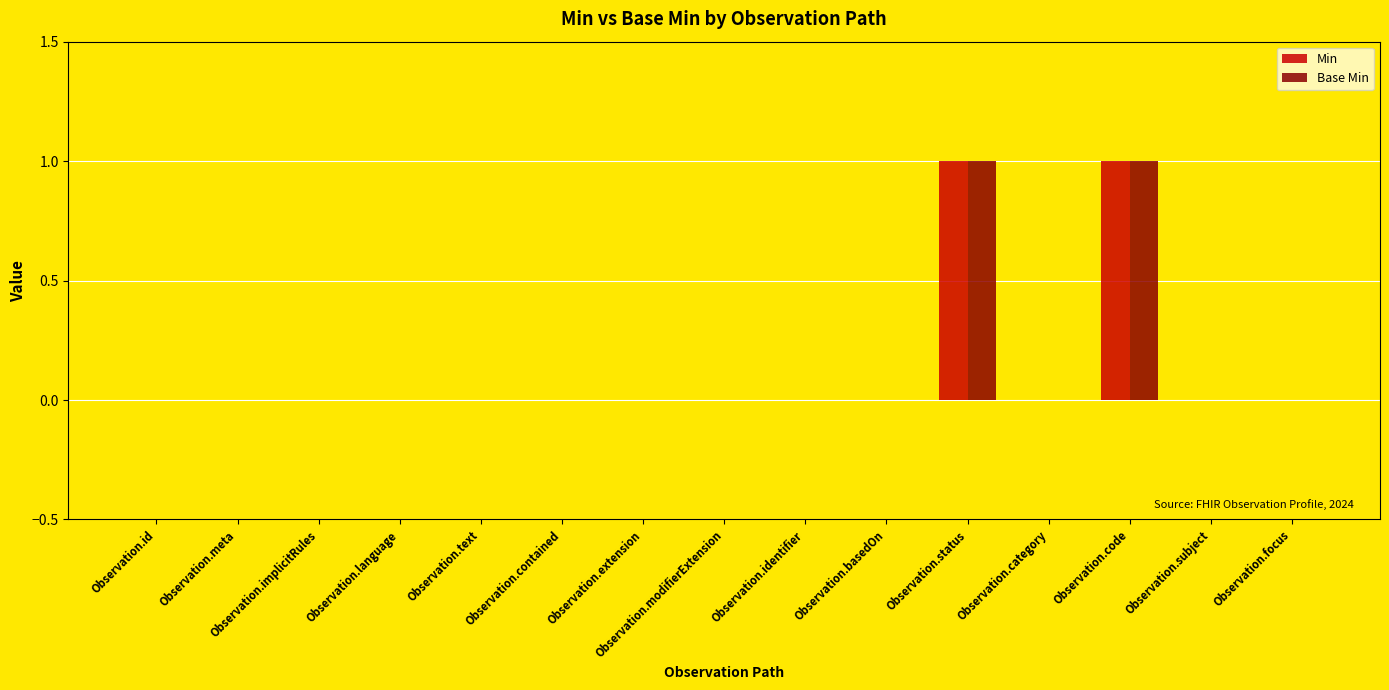

True or false: Min has a value of 1 at Observation.status.

True